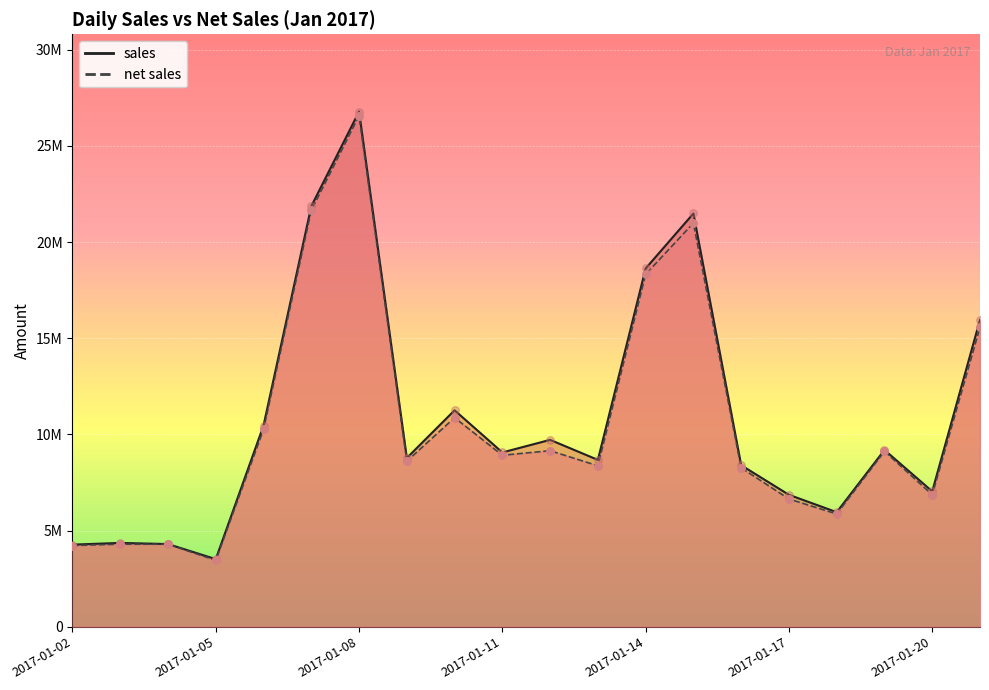

Which series has the largest total across all categories?

sales